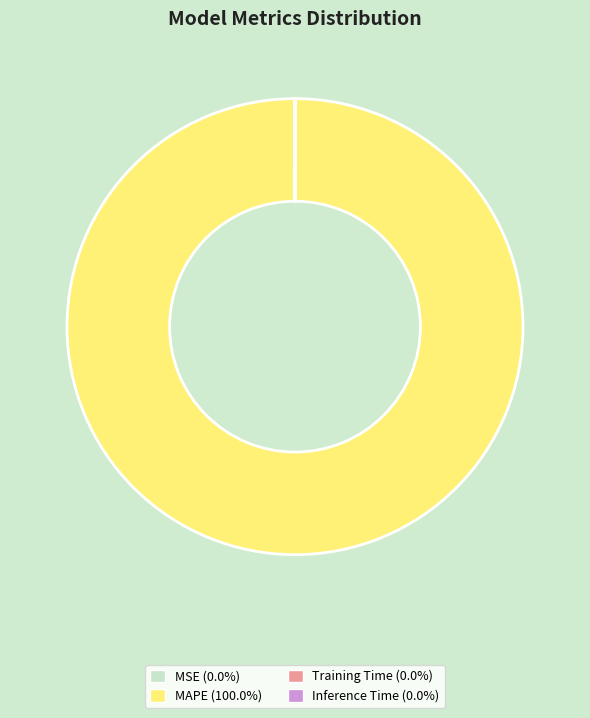

Is MAPE (100.0%) the majority of the pie?

Yes